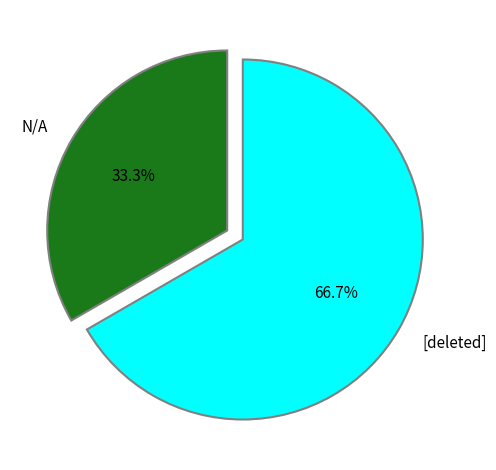

Is there a majority slice in this chart?

Yes